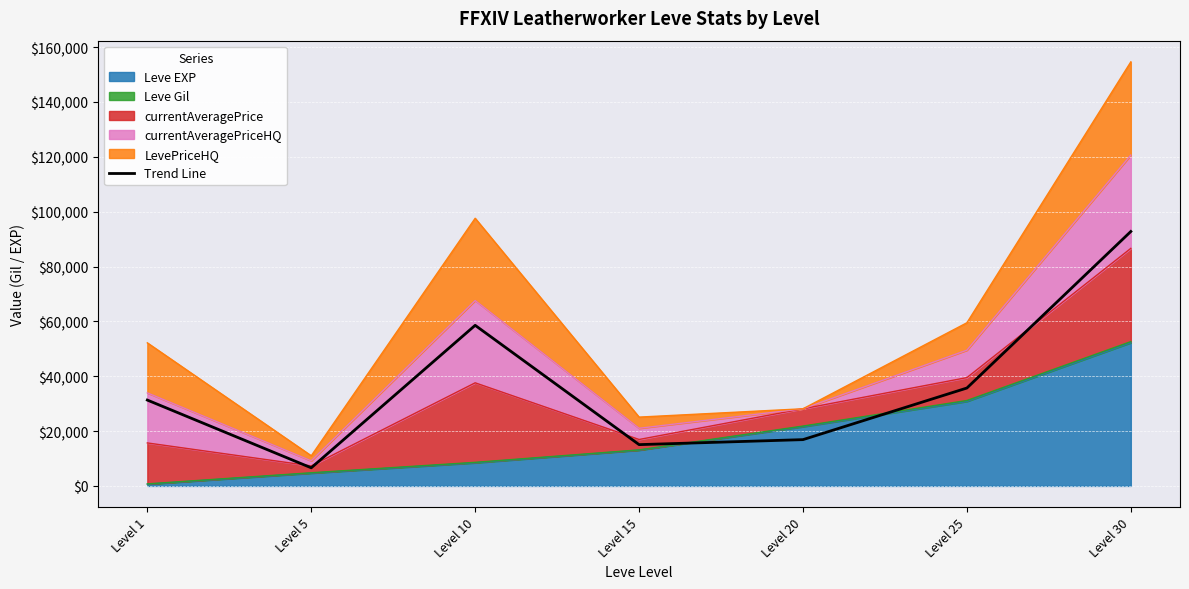

What is the ratio of the value at Level 5 to the value at Level 30?

0.1